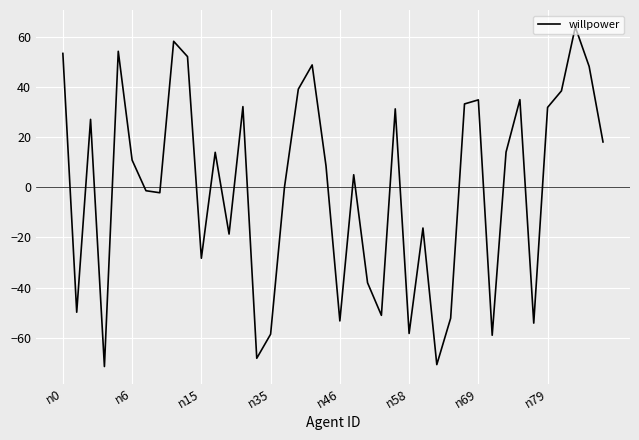

What is the maximum value shown in the chart?

63.9